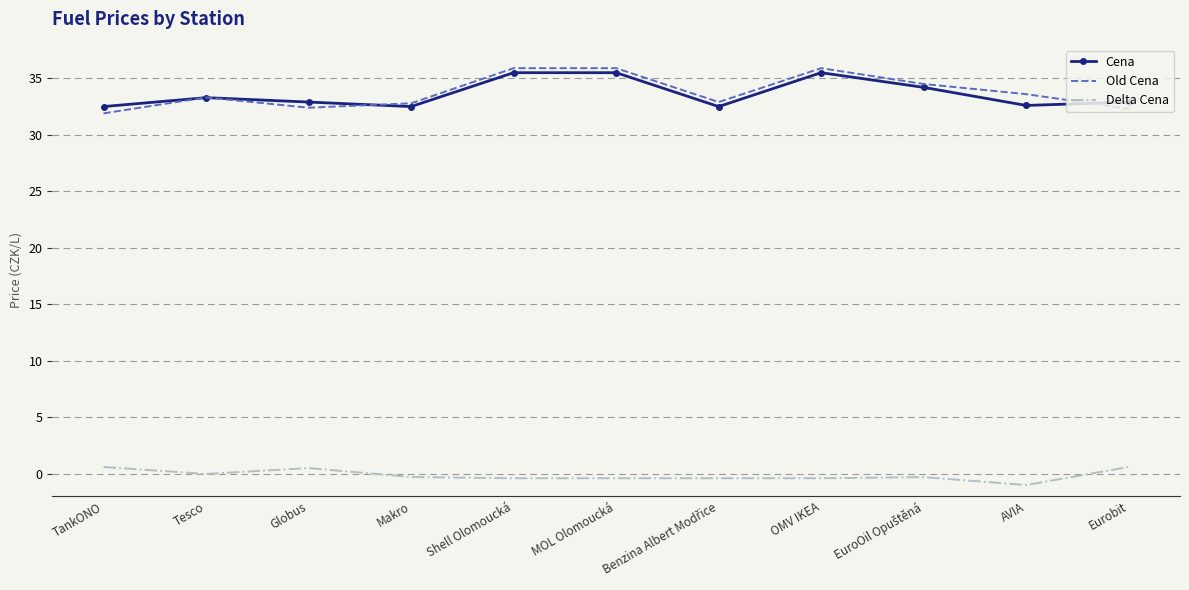

At how many categories does at least one series exceed 8?

11